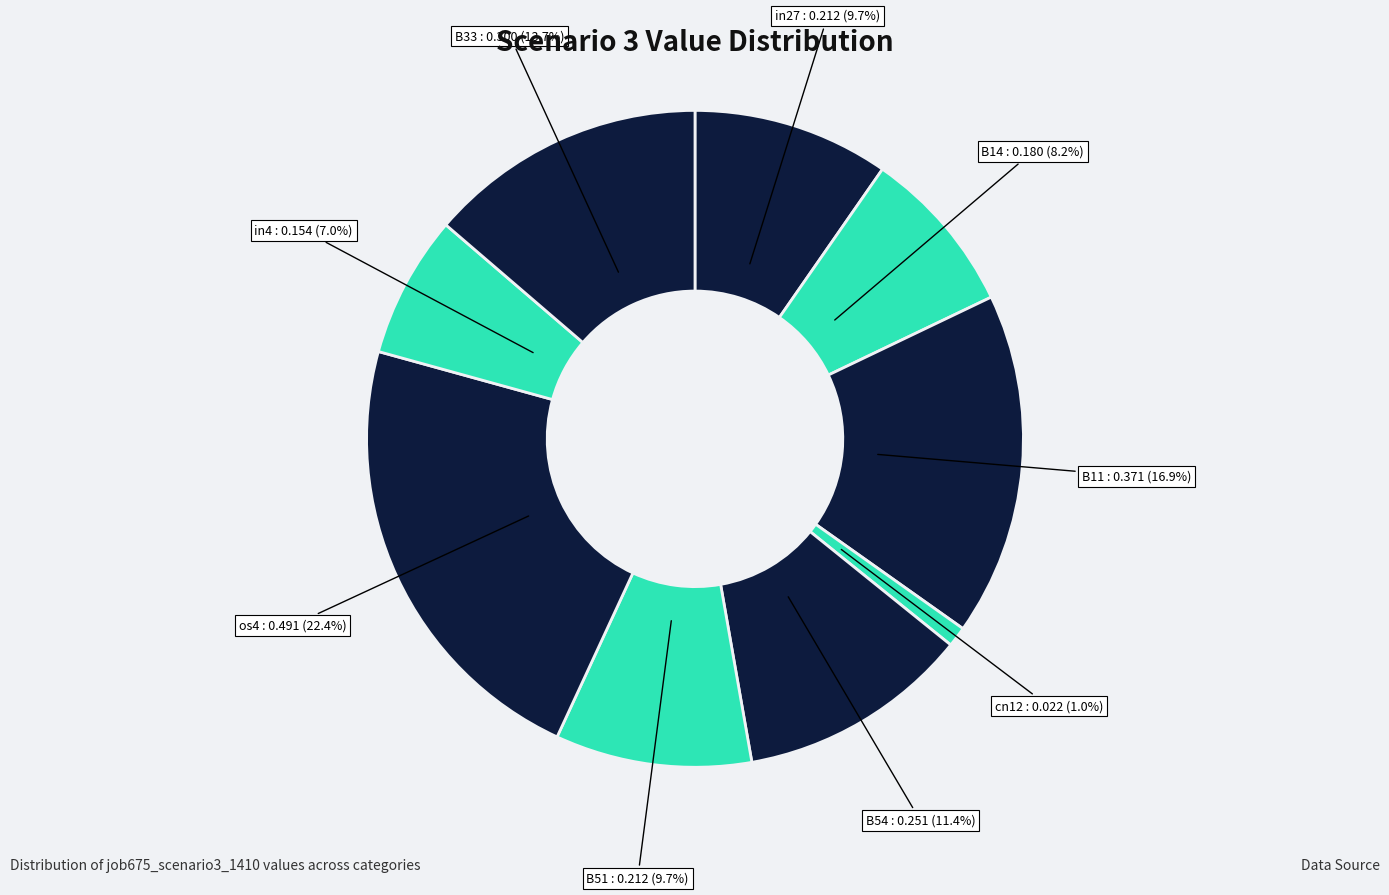

To the nearest percent, what portion does B54 represent?

11%